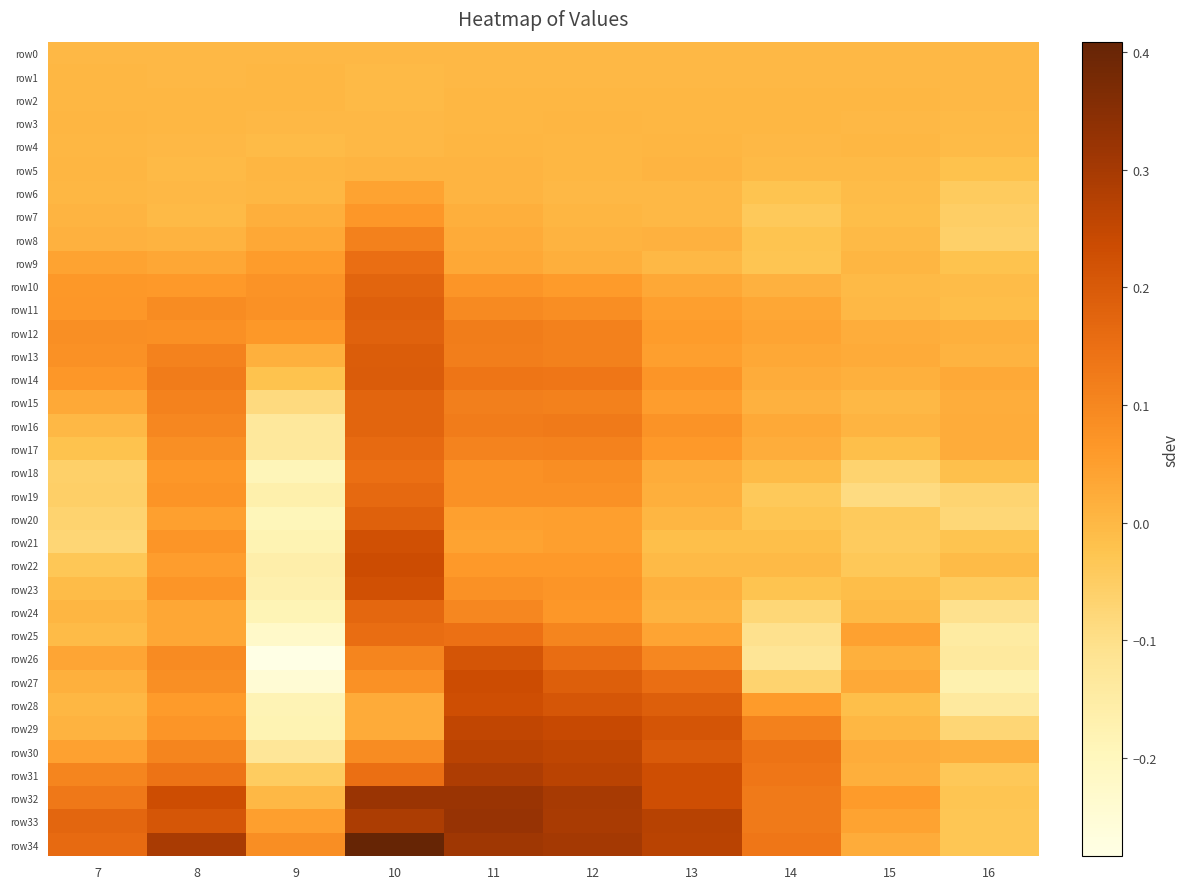

At how many categories does at least one series exceed 0?

10